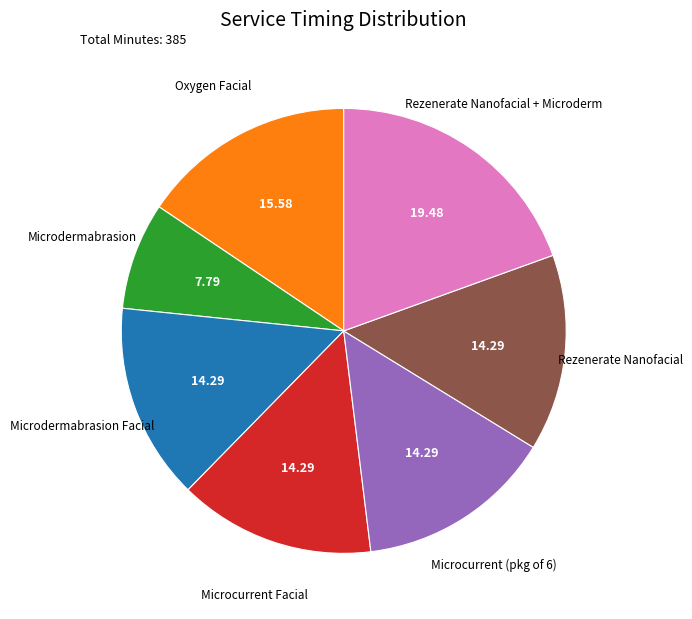

How many slices are in this pie chart?

7